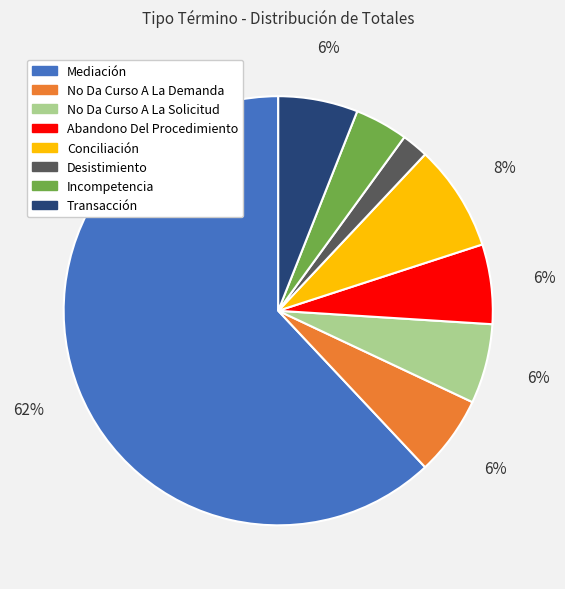

Is Mediación the majority of the pie?

Yes